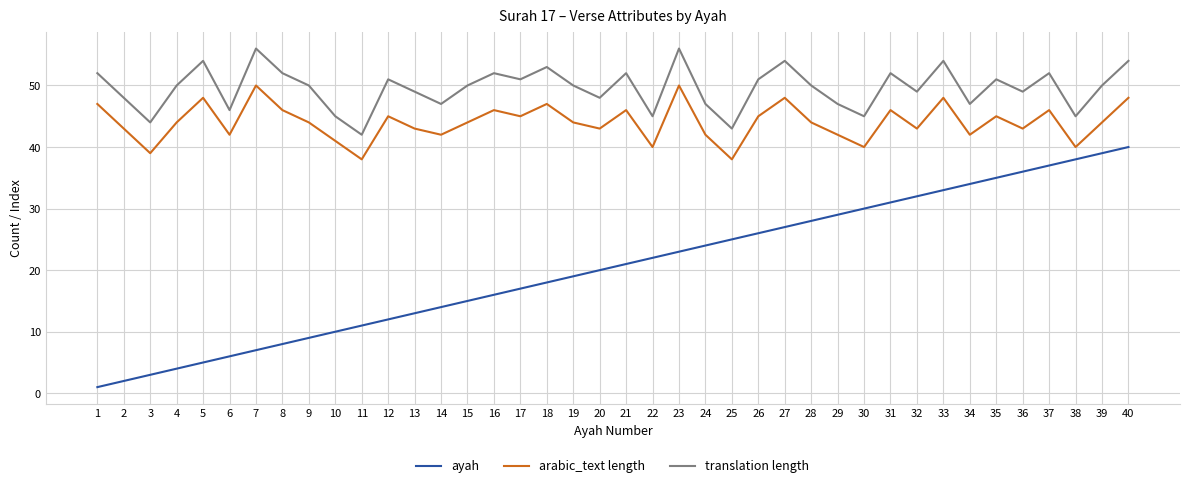

True or false: arabic_text length has a value of 71 at 24.

False